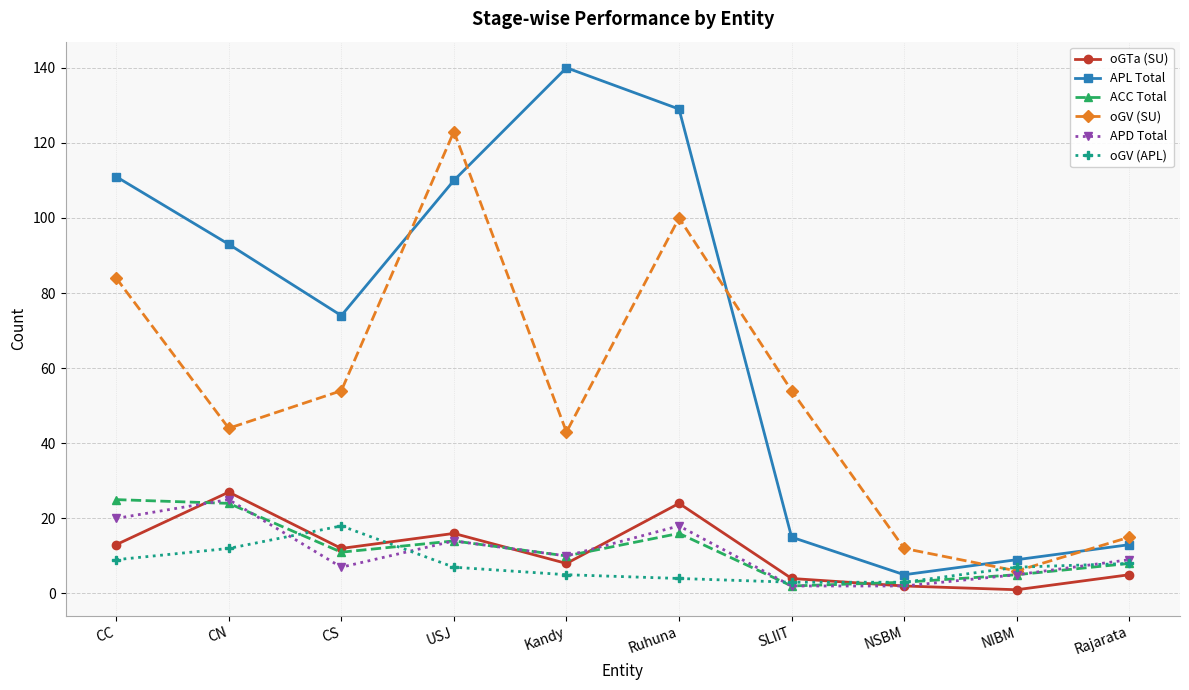

True or false: oGTa (SU) has more than 0 interior local peaks.

True